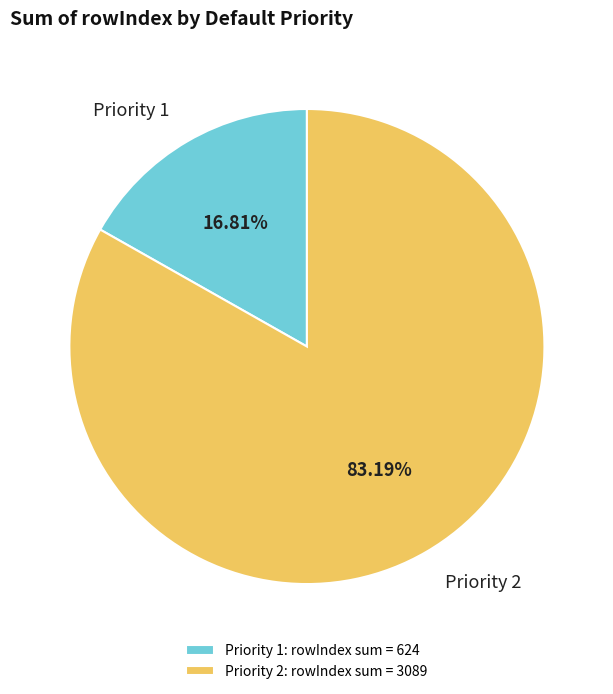

Is the sum of Priority 2 and Priority 1 greater than half?

Yes